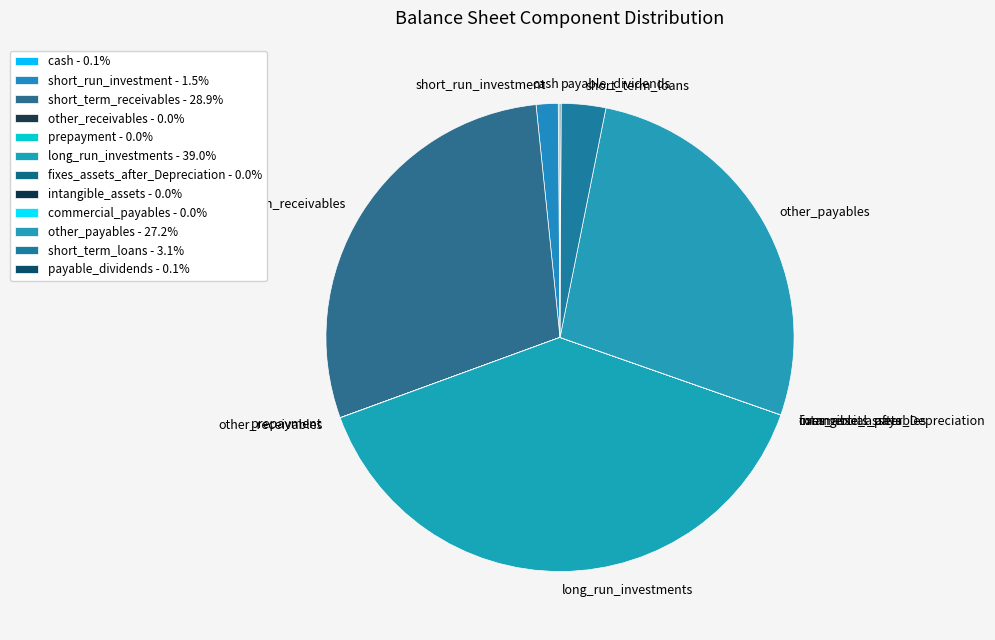

Combined, do short_run_investment and other_payables account for over 50%?

No